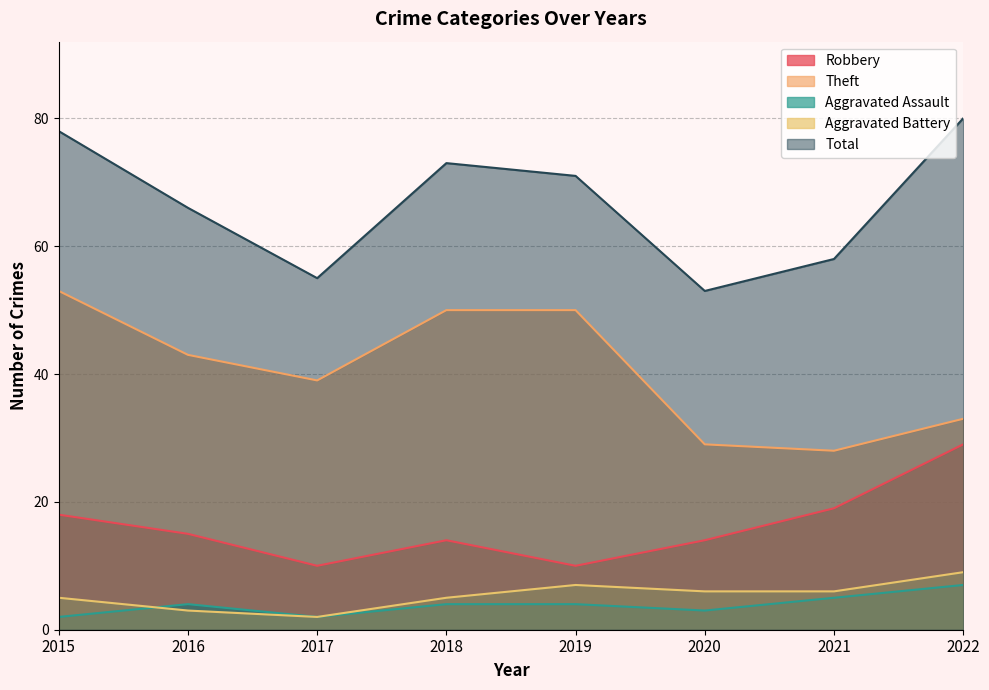

Which has a higher value, 2017 or 2018?

2018